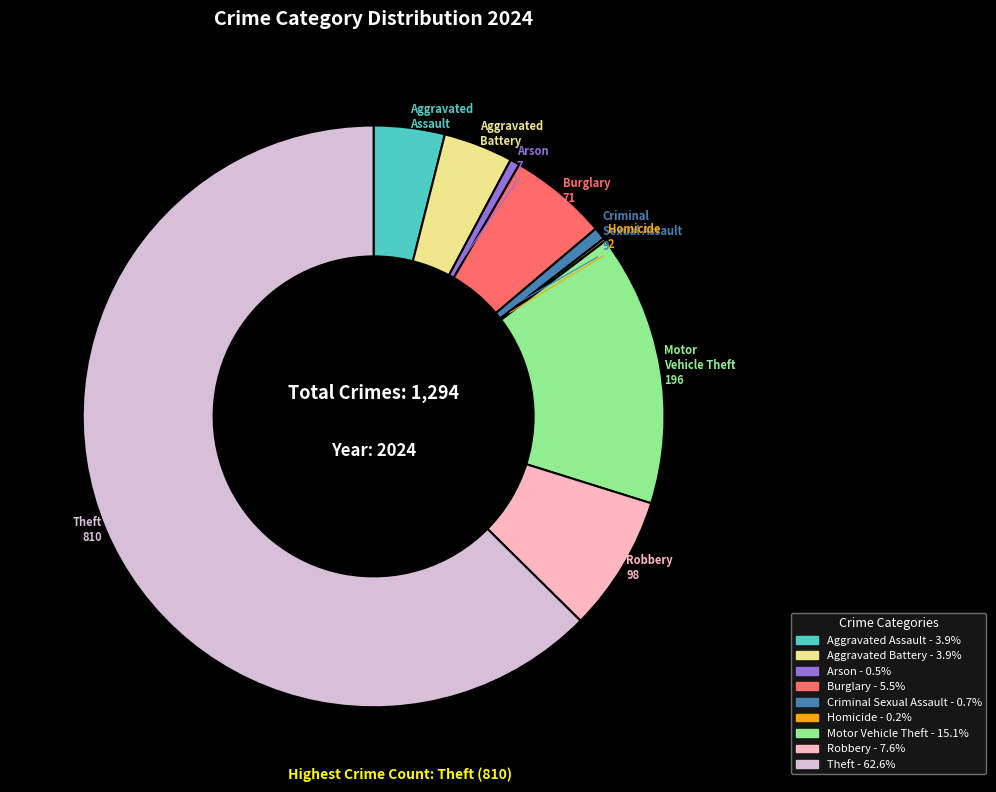

Approximately how many times larger is the value at Burglary compared to Motor Vehicle Theft?

0.4